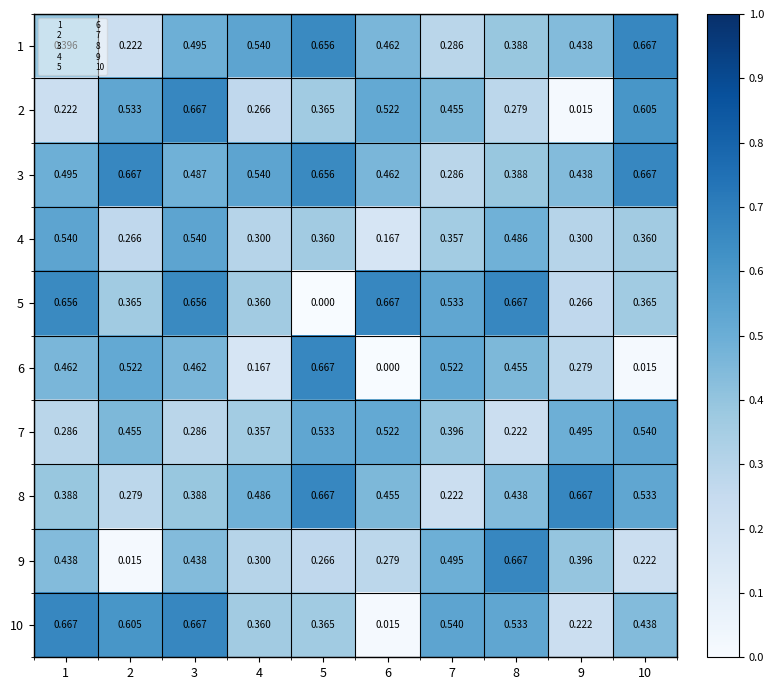

What is the total value across all series at 3?

5.1